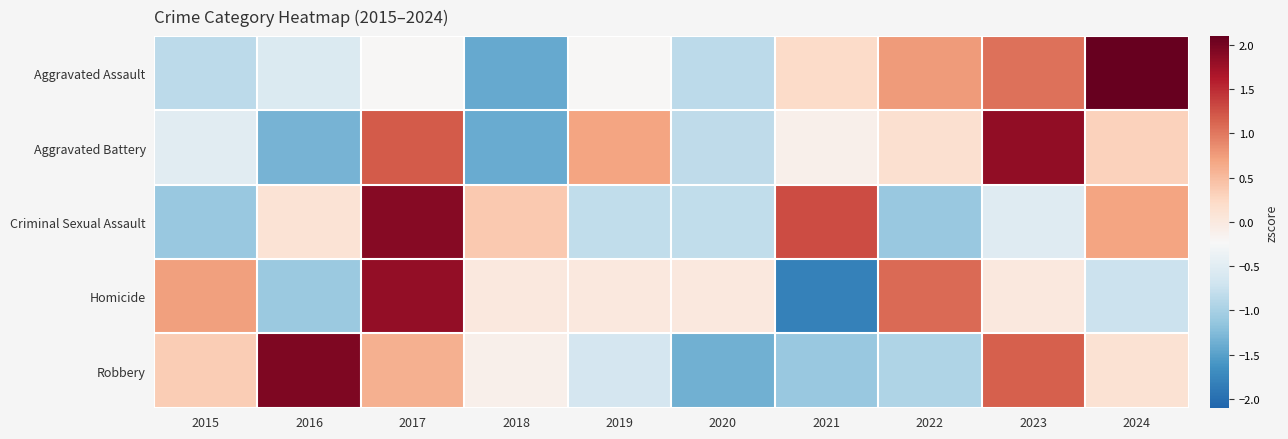

At which category is the sum across all series the highest?

2017